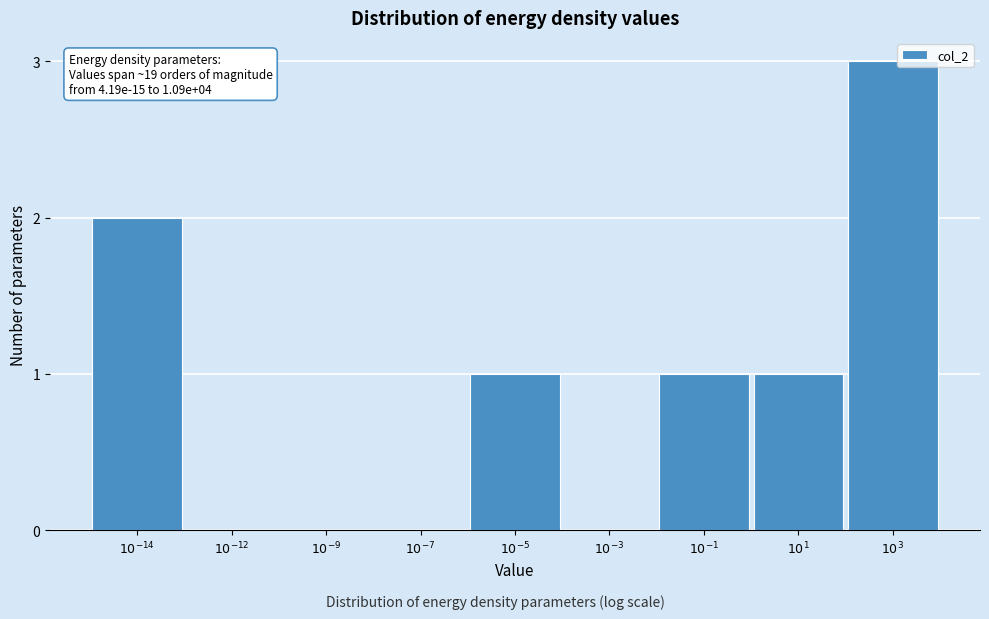

What is the greatest value displayed?

3